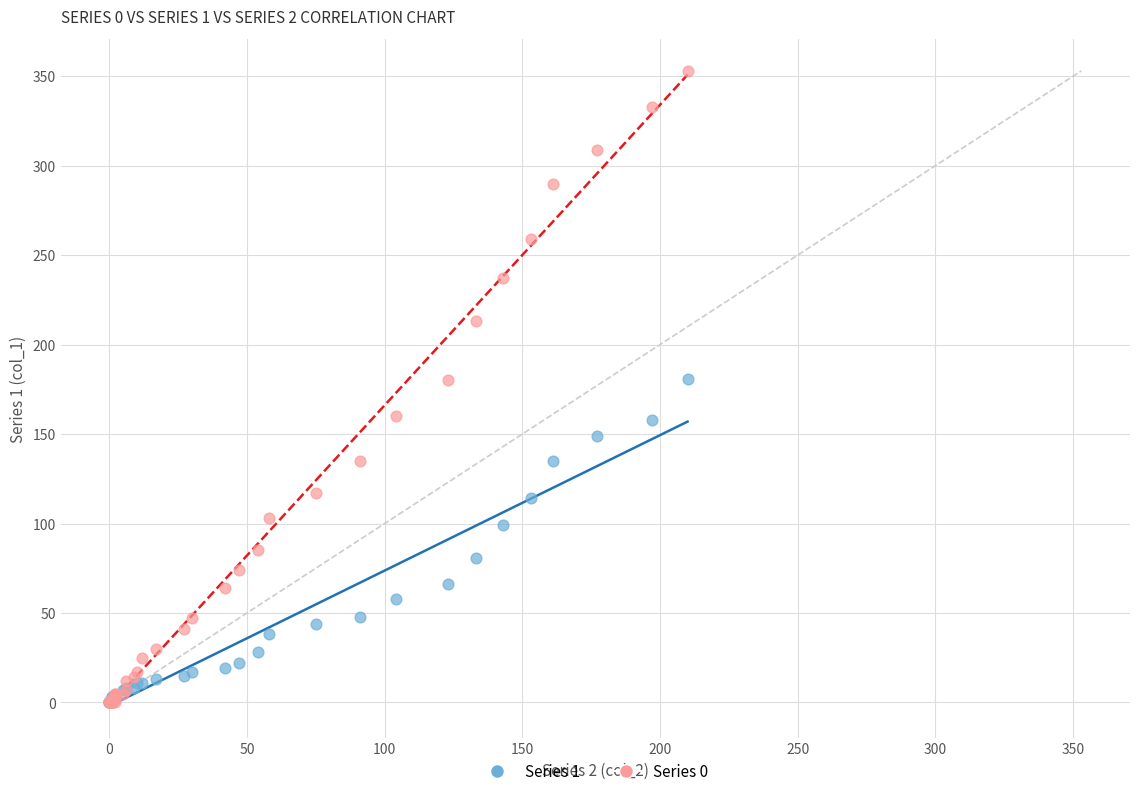

What are all the series names shown in the legend?

Series 1, Series 0